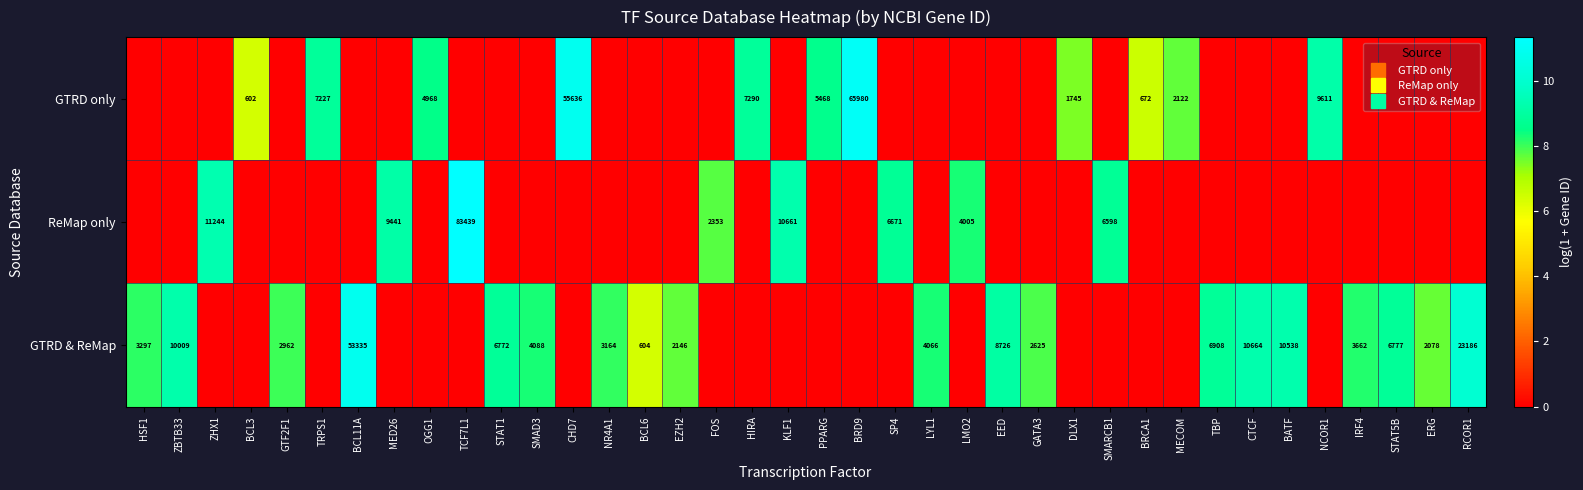

What value does the GTRD only series have at MECOM?

7.7